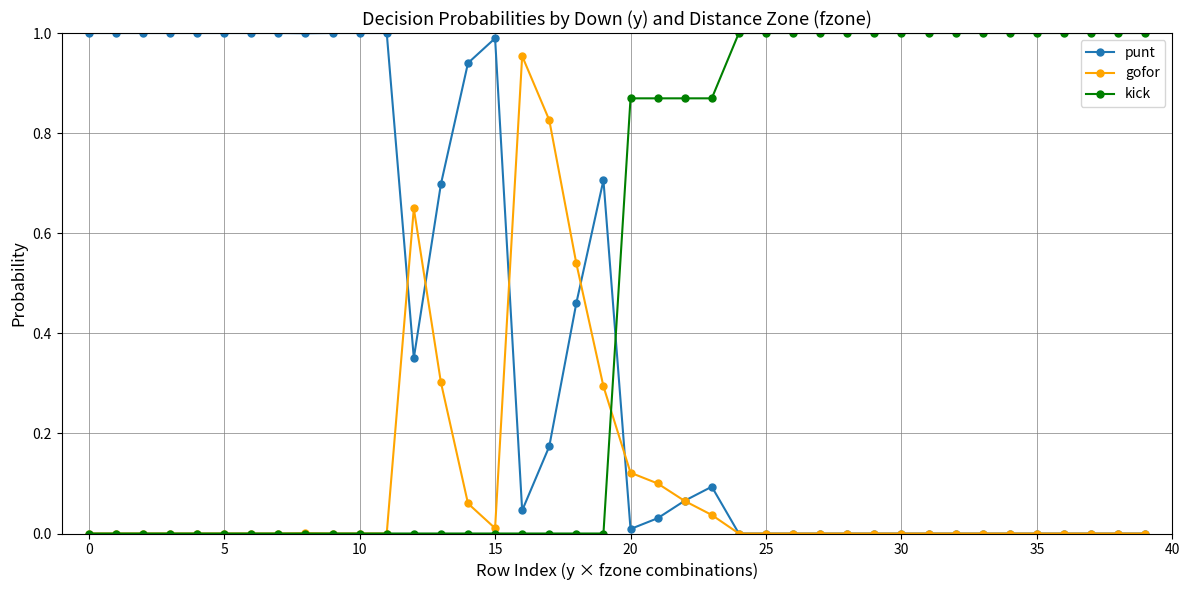

Which series has the largest total across all categories?

kick